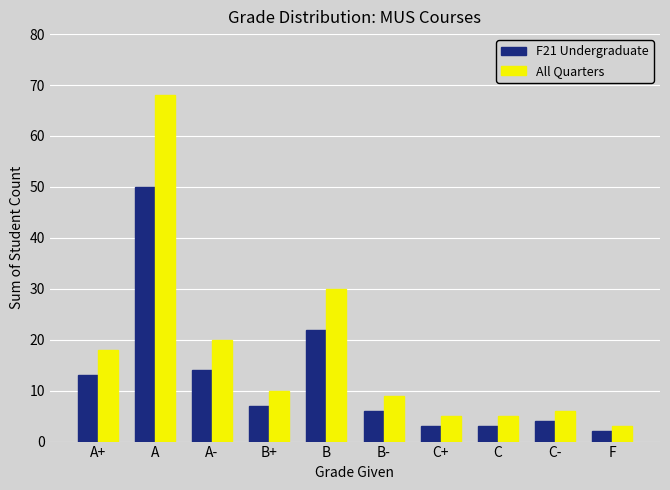

True or false: All Quarters has a value of 9 at C-.

False